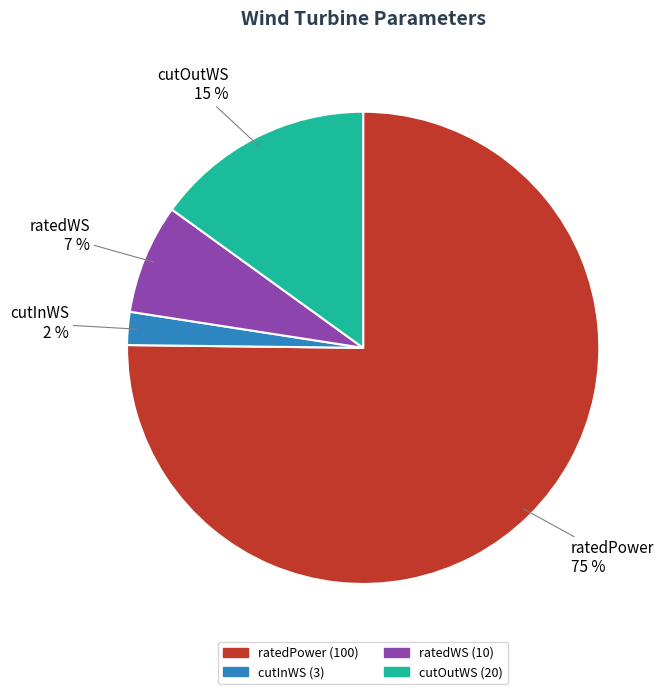

True or false: ratedPower accounts for 75% of the total.

True